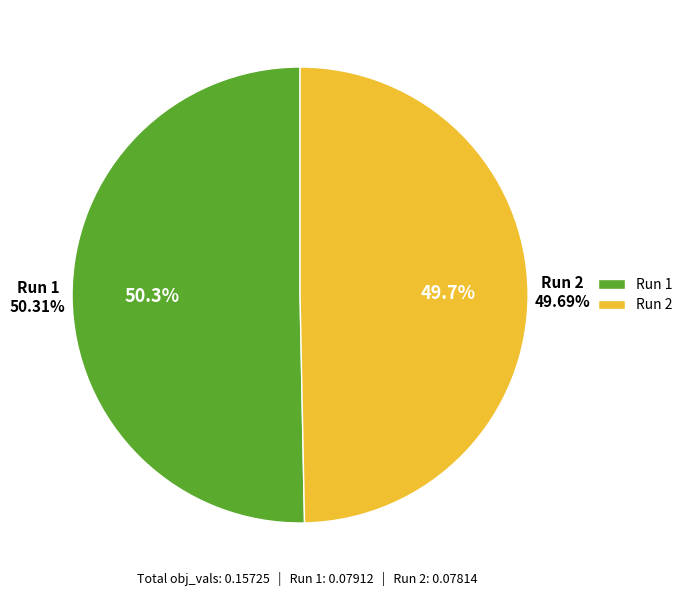

To the nearest percent, what is the combined percentage of Run 1 and Run 2?

100%